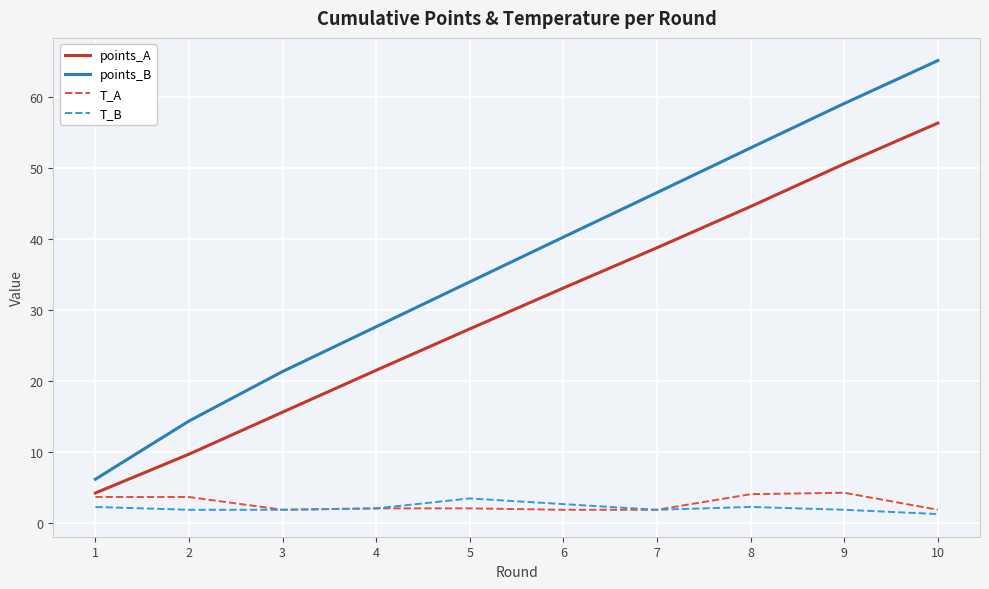

What is the highest value of the points_B series?

65.1